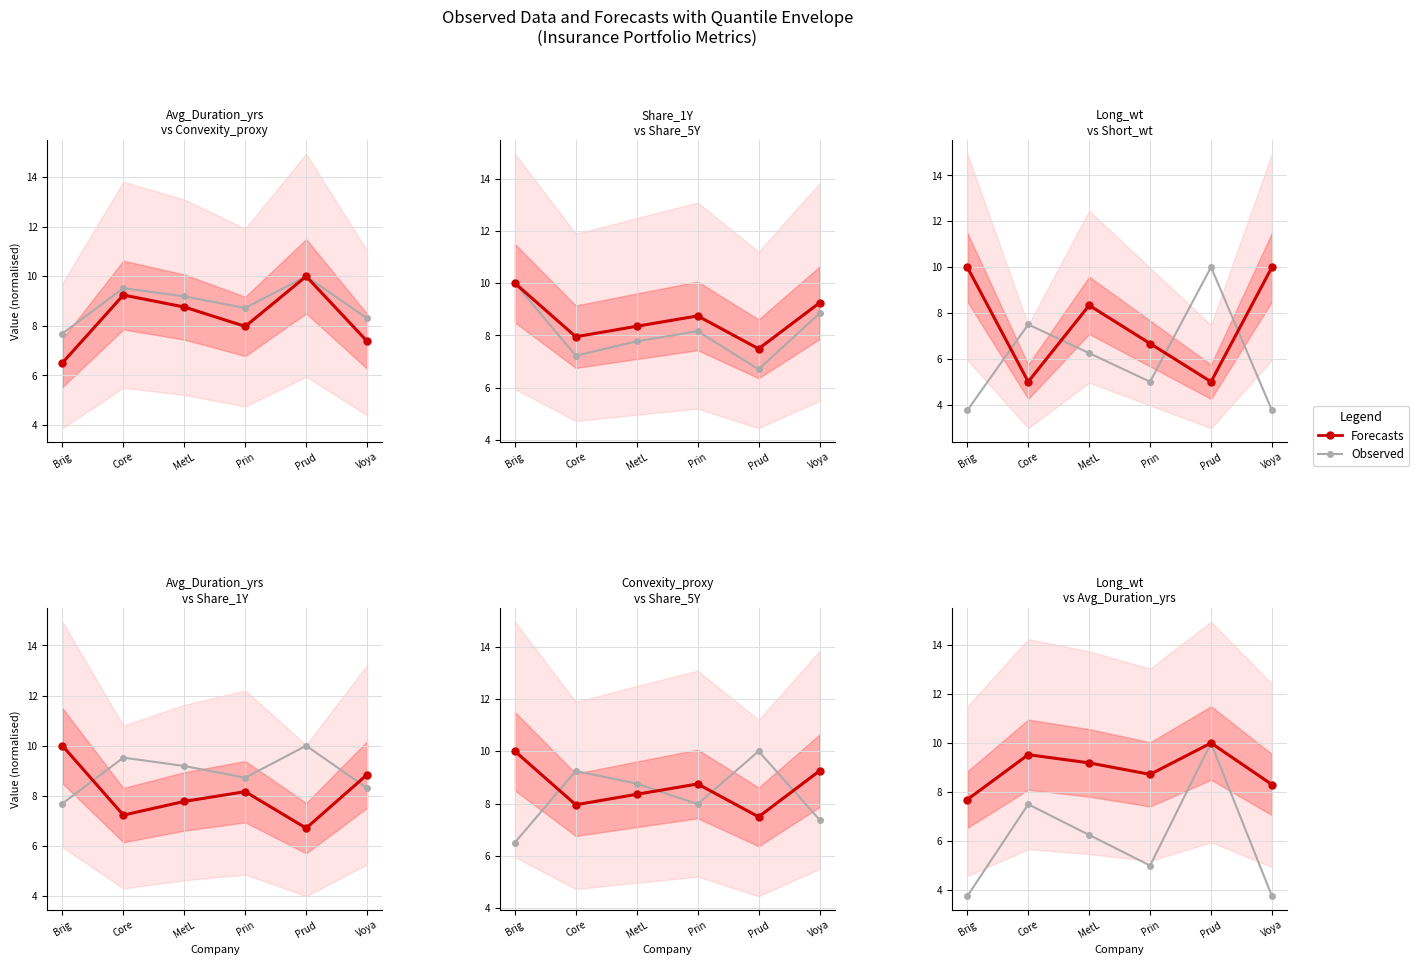

What is the label of the 3rd point from the left?

MetL